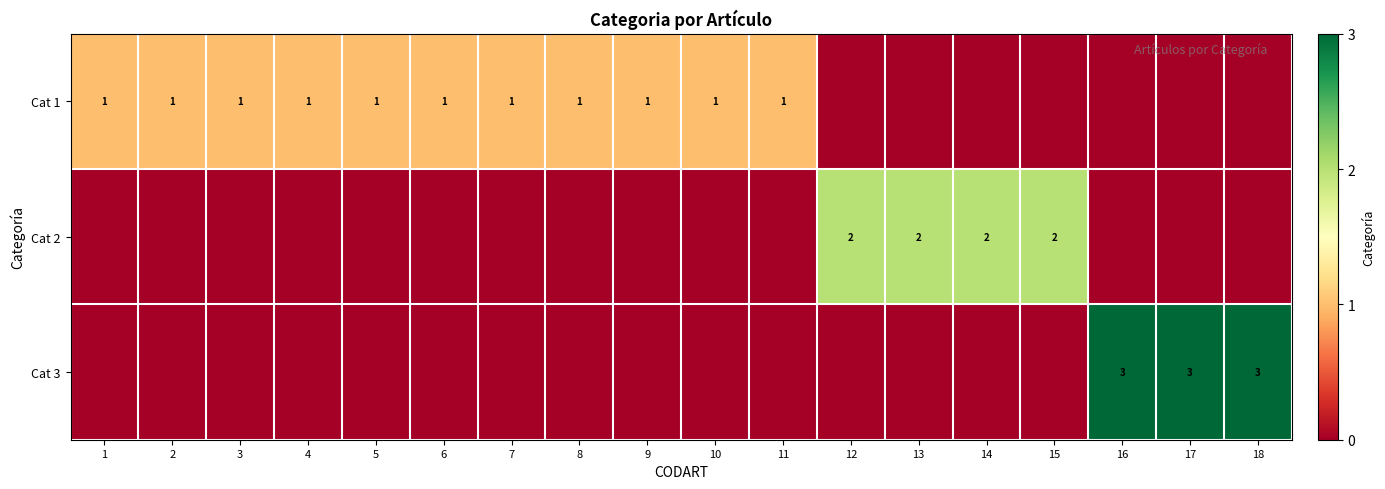

Is it true that Cat 1 equals 1 at 3?

True